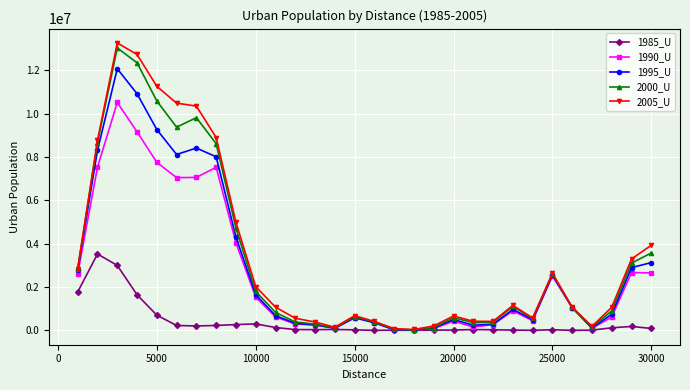

At how many categories does at least one series exceed 6344768?

7